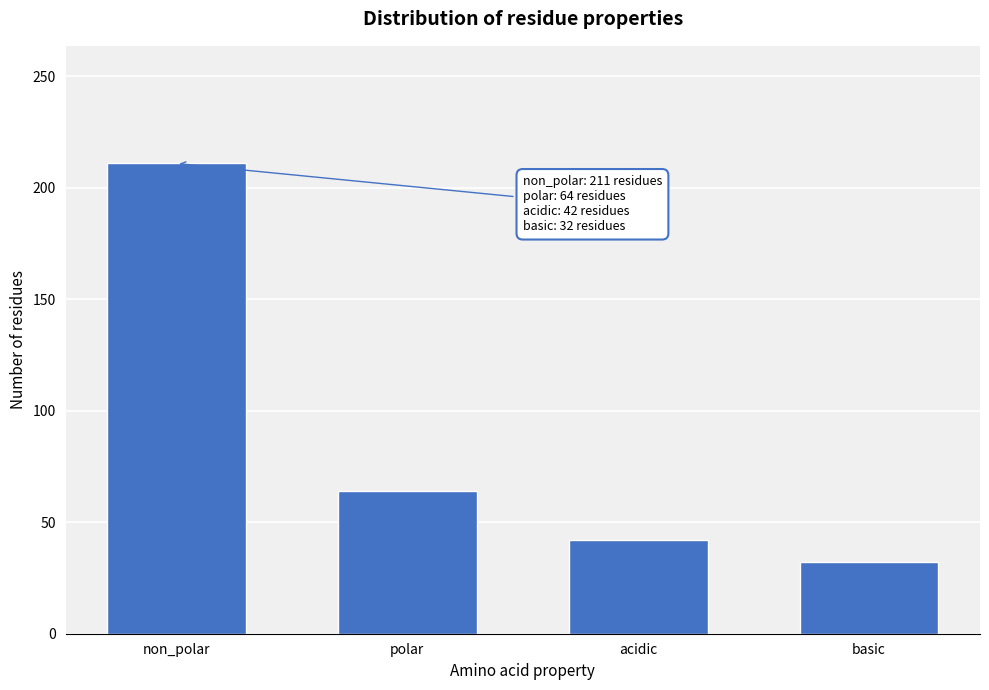

Reading left to right, transcribe all the data shown in this chart.

non_polar=211	polar=64	acidic=42	basic=32